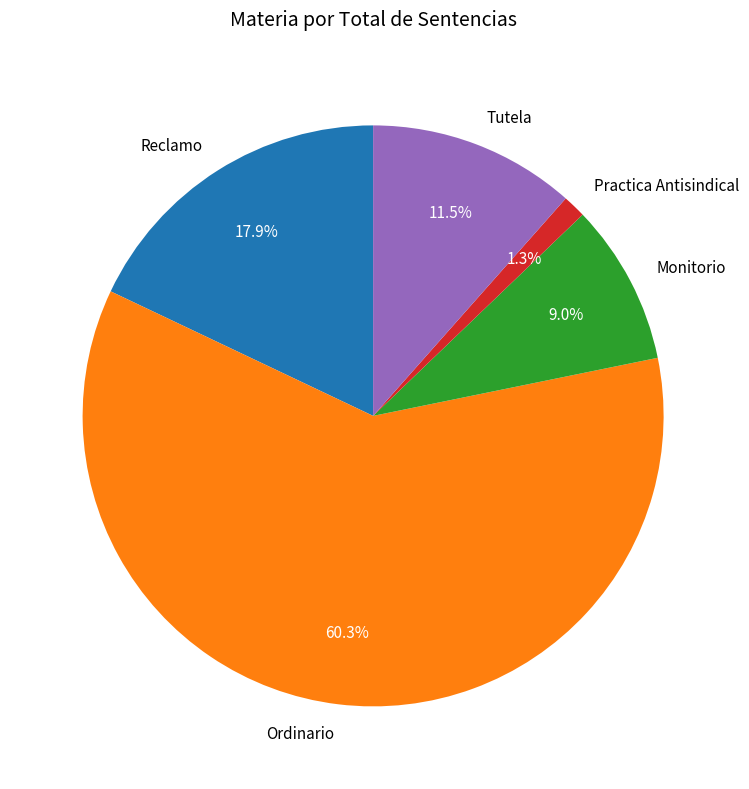

Which category accounts for the majority?

Ordinario